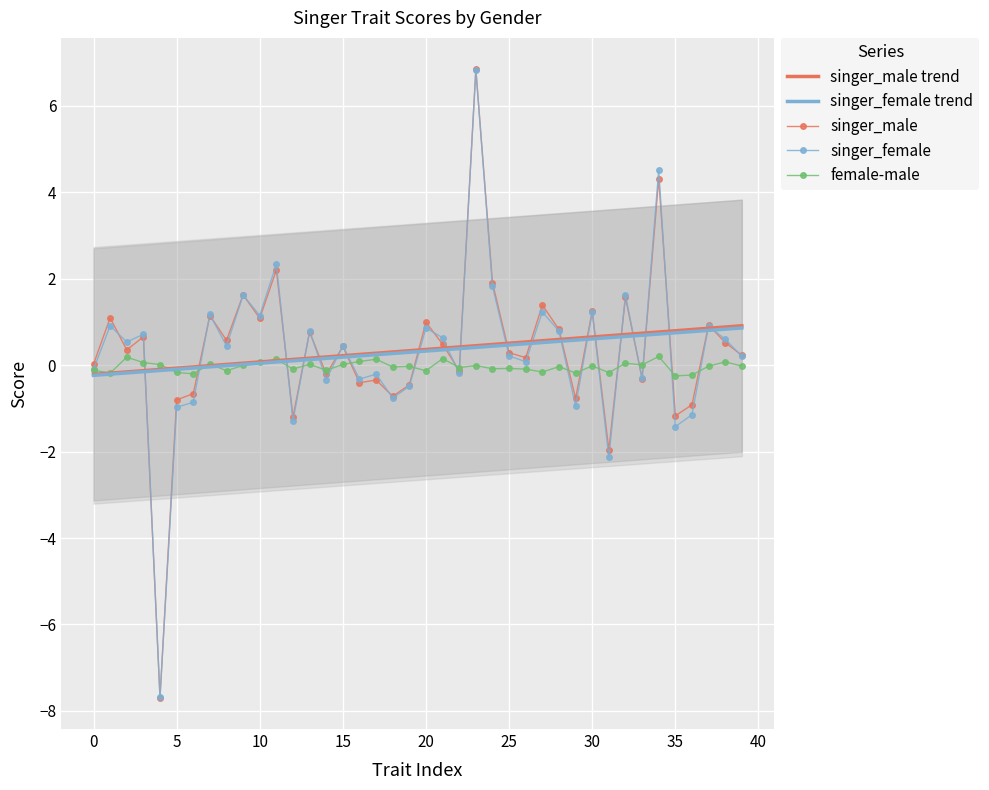

List the series in order of their peak value, lowest first.

female-male, singer_female trend, singer_male trend, singer_female, singer_male